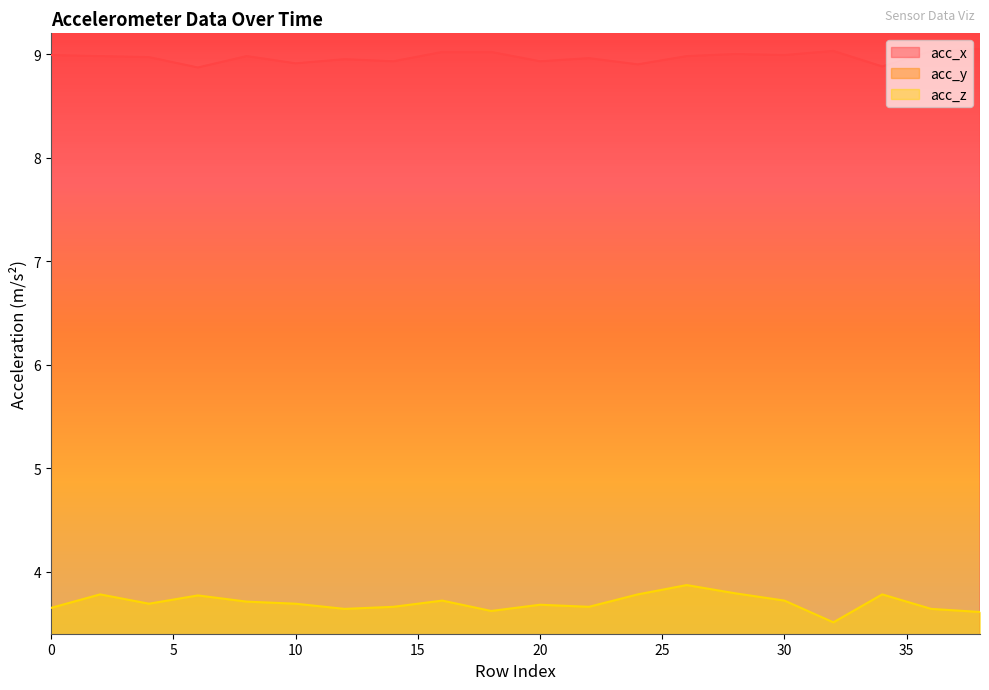

The value of acc_x at 8 is 3.1. True or false?

False